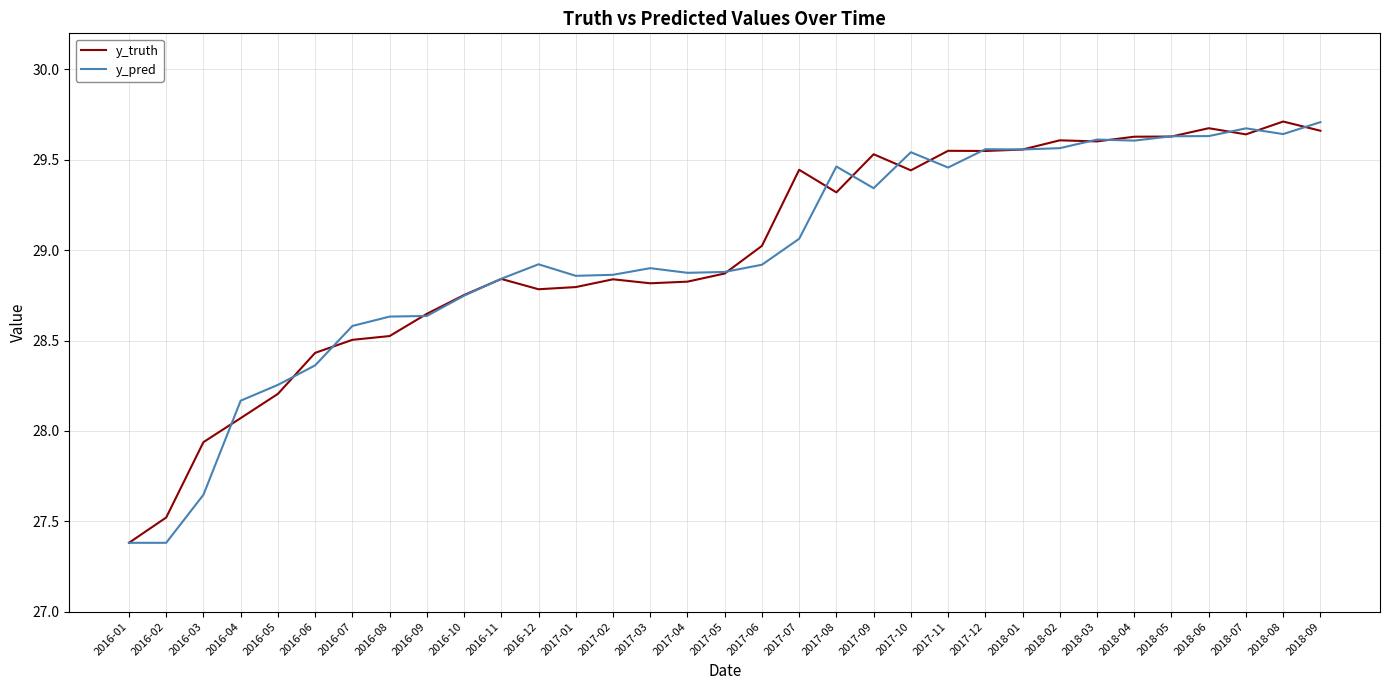

How many lines are shown in the chart?

2